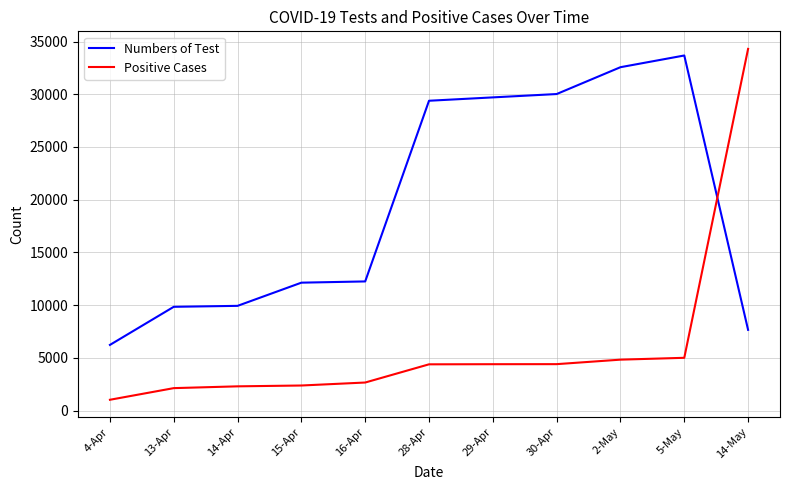

What is the difference between the maximum and minimum values in the Numbers of Test series?

27439